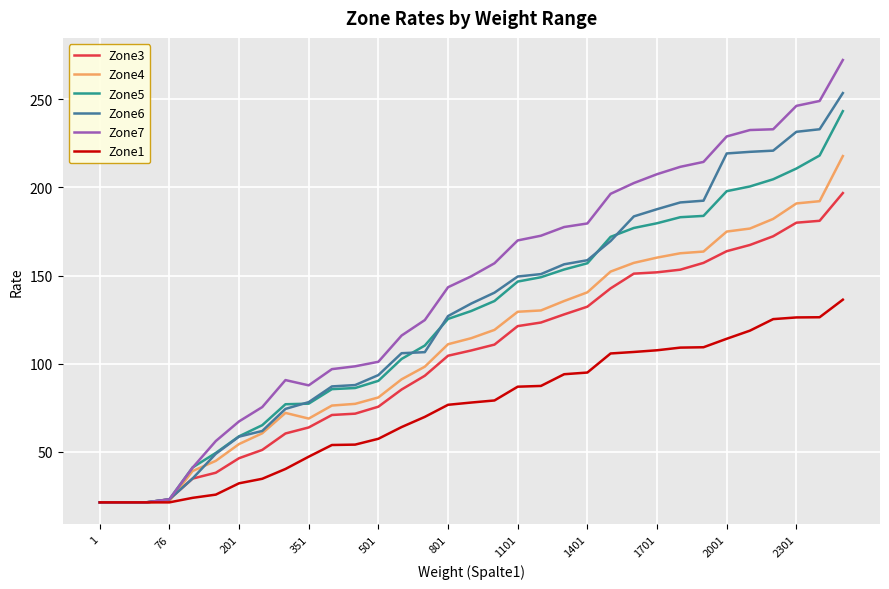

Which series has the largest range (max minus min)?

Zone7